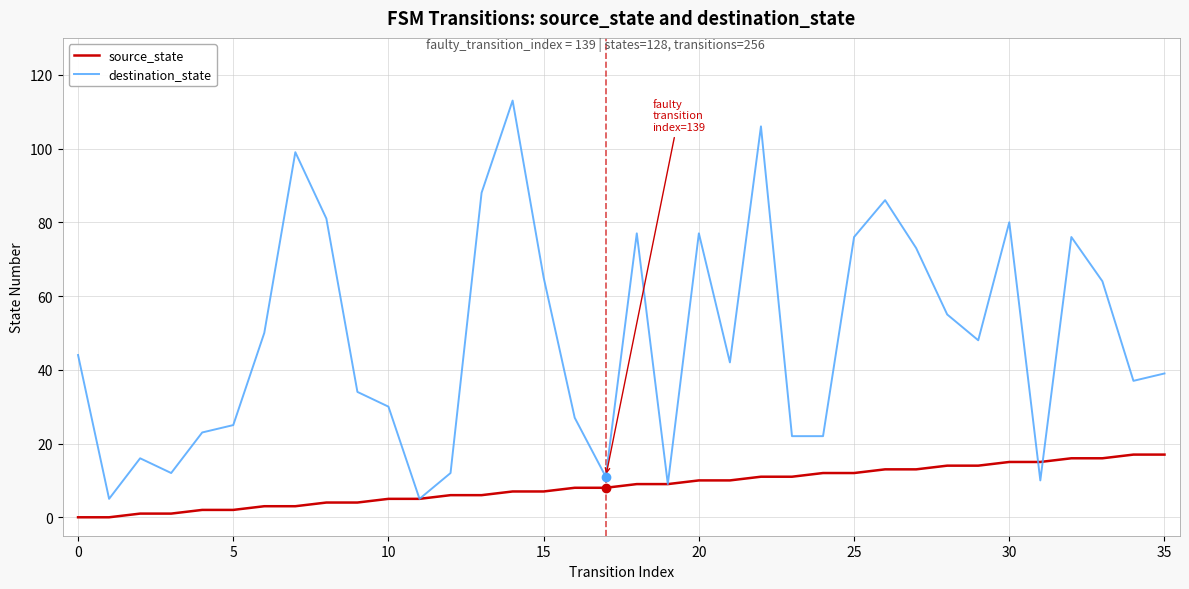

Which series has the widest spread of values?

destination_state